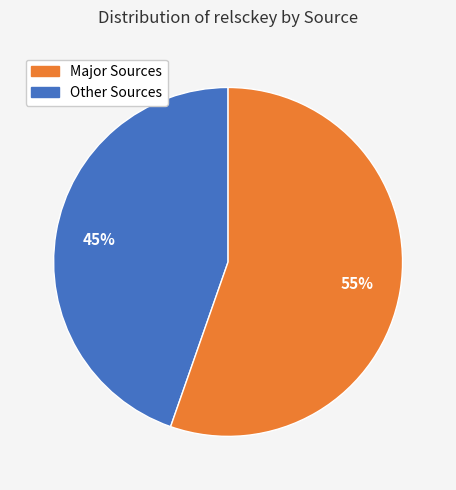

Does any single category account for the majority?

Yes